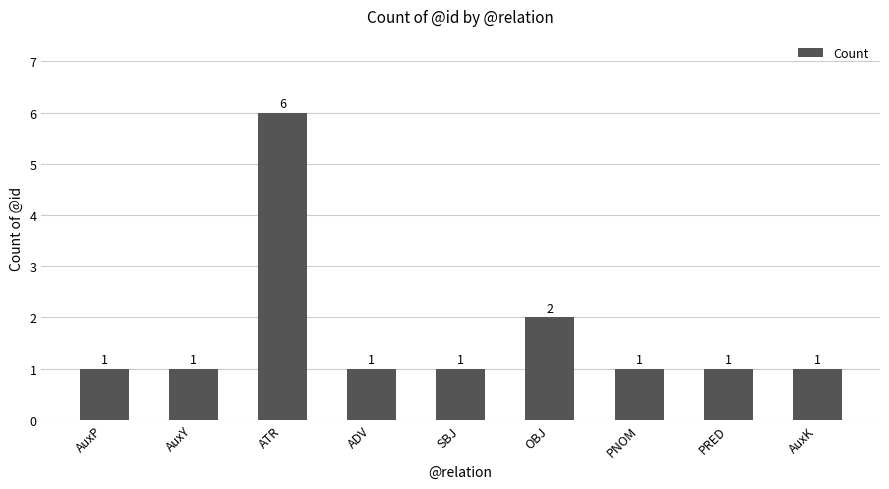

The value at AuxP is 1. True or false?

True